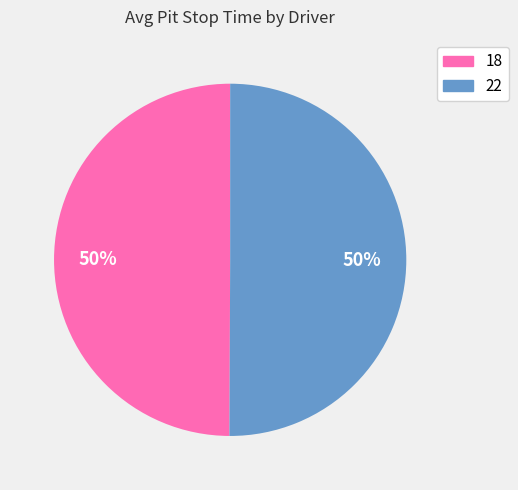

To the nearest percent, what portion does 18 represent?

50%